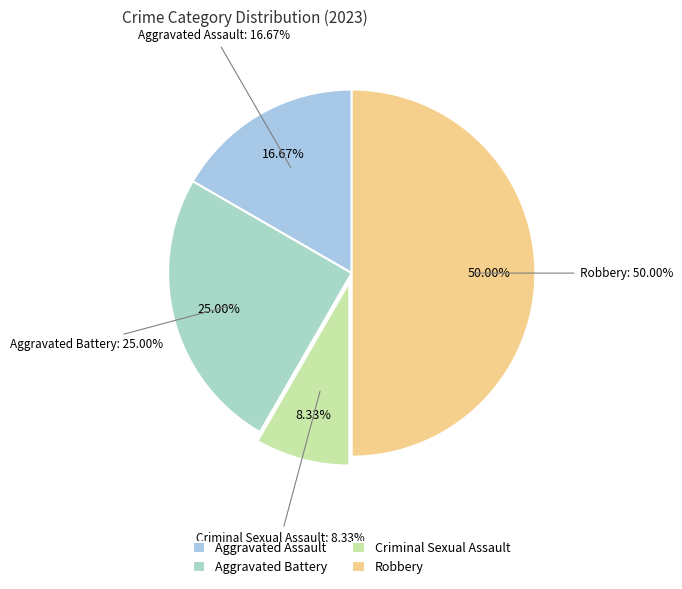

The Aggravated Assault slice represents 17% of the pie. True or false?

True